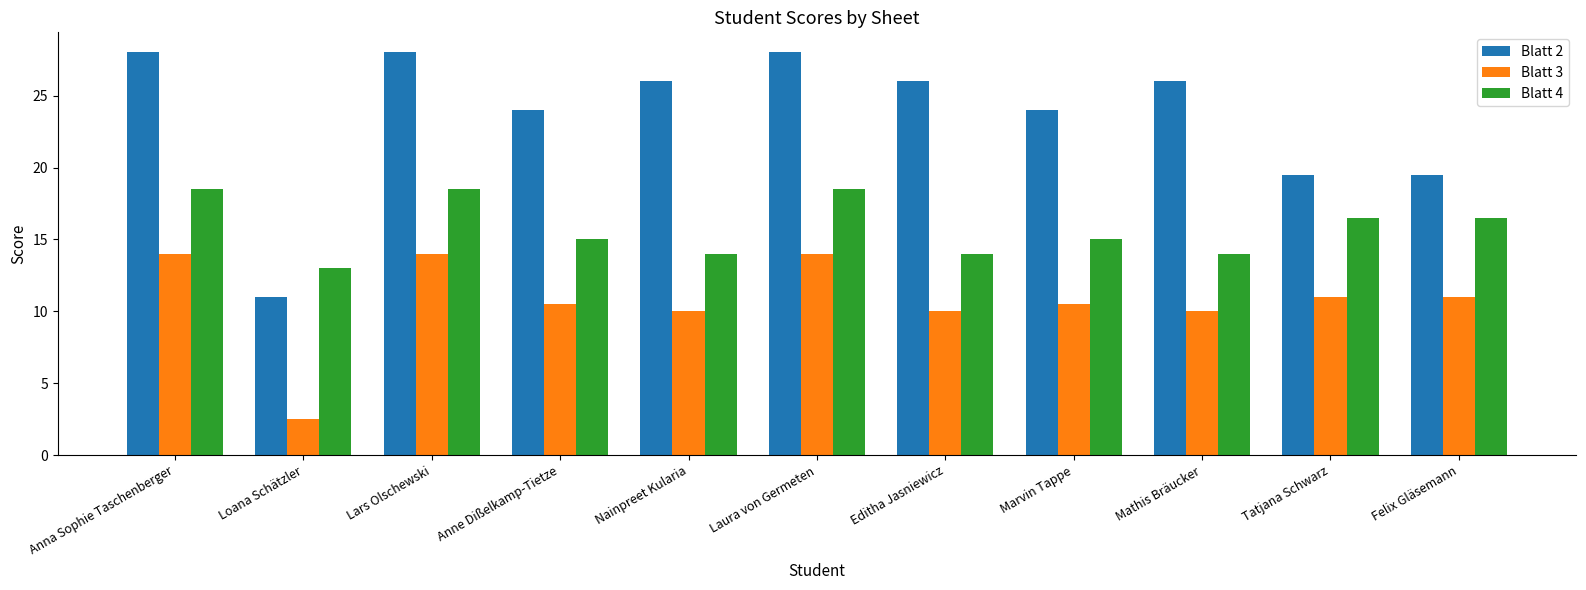

Which series has the widest spread of values?

Blatt 2